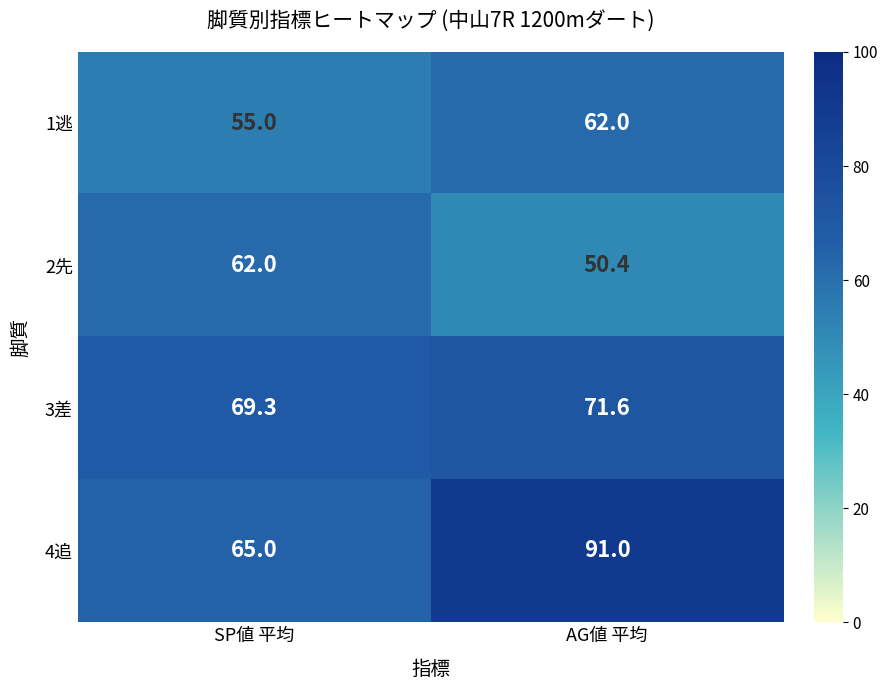

What is the difference between the maximum and minimum values in the 1逃 series?

7.0